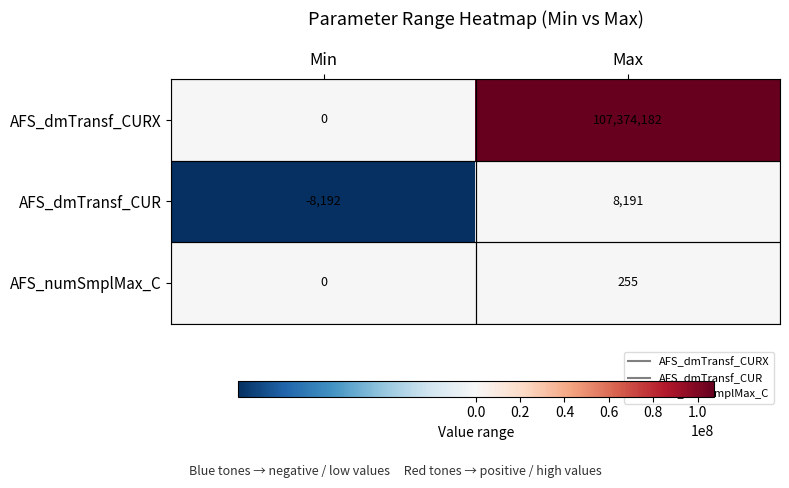

What is the difference between the AFS_dmTransf_CUR values at Max and Min?

16383